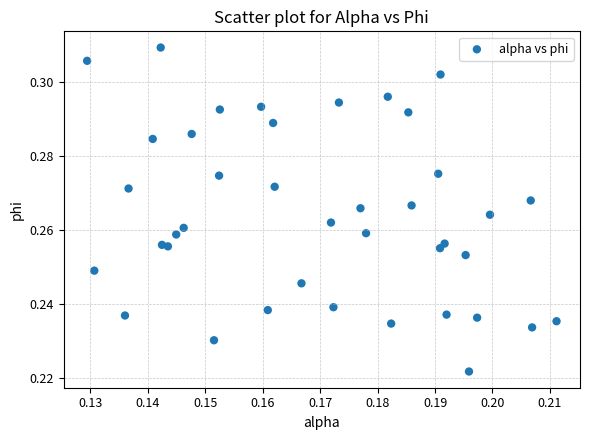

How many data points are displayed?

40